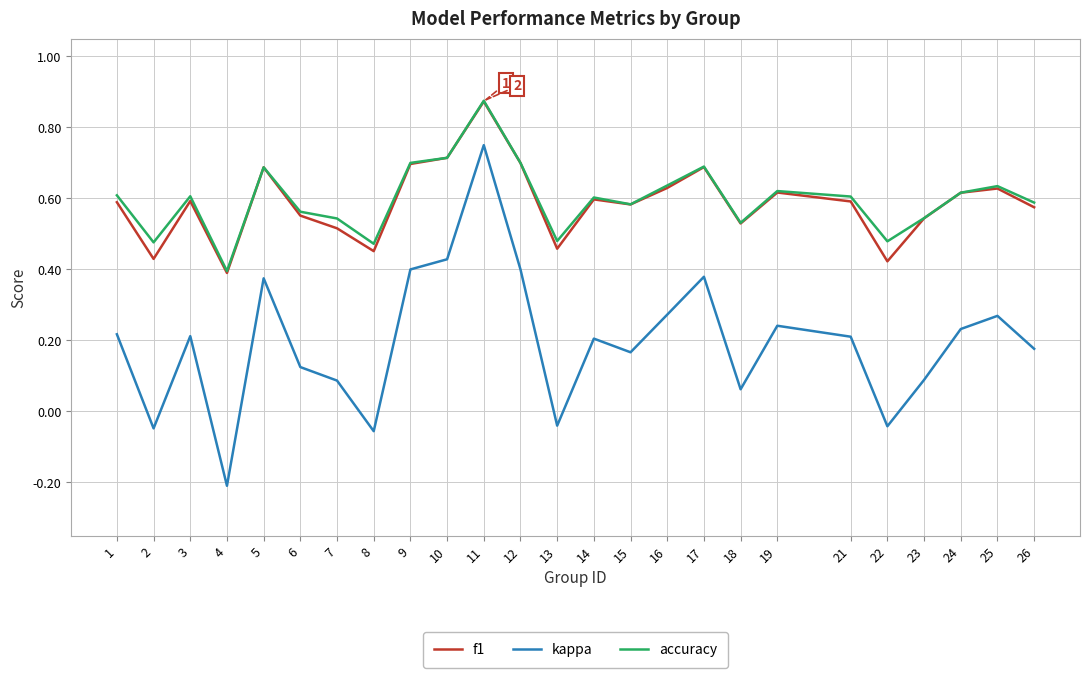

At 3, list the series in order from smallest to largest.

kappa, f1, accuracy